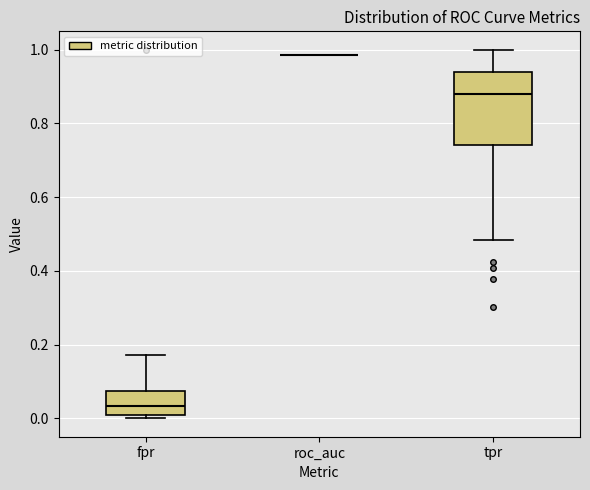

Reading left to right, transcribe this box plot: for each box, give where its median line is, the range the box spans, and where its two whiskers end, as read against the y-axis. The values are not printed on the chart, so give them approximately, as read against the axis.

fpr: median 0.04, box 0.00 to 0.08, whiskers 0.00 (just below the box's lower edge) to 0.18
roc_auc: box collapsed to a line at 0.98, whiskers 0.98 to 0.98
tpr: median 0.88, box 0.74 to 0.94, whiskers 0.48 to 1.00